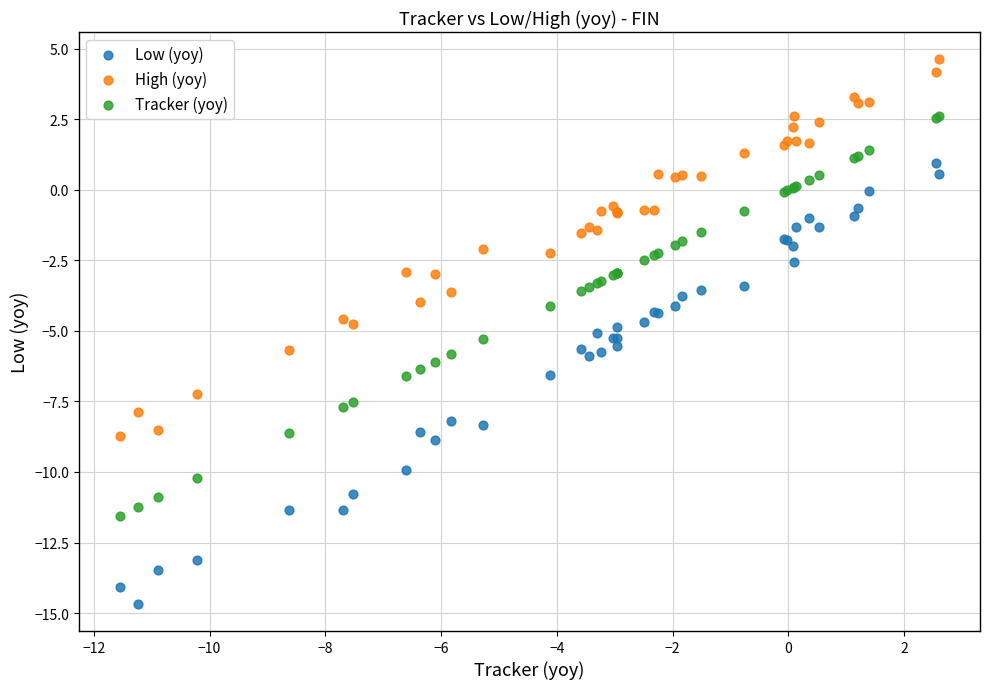

Which series reaches the maximum Y coordinate?

High (yoy)